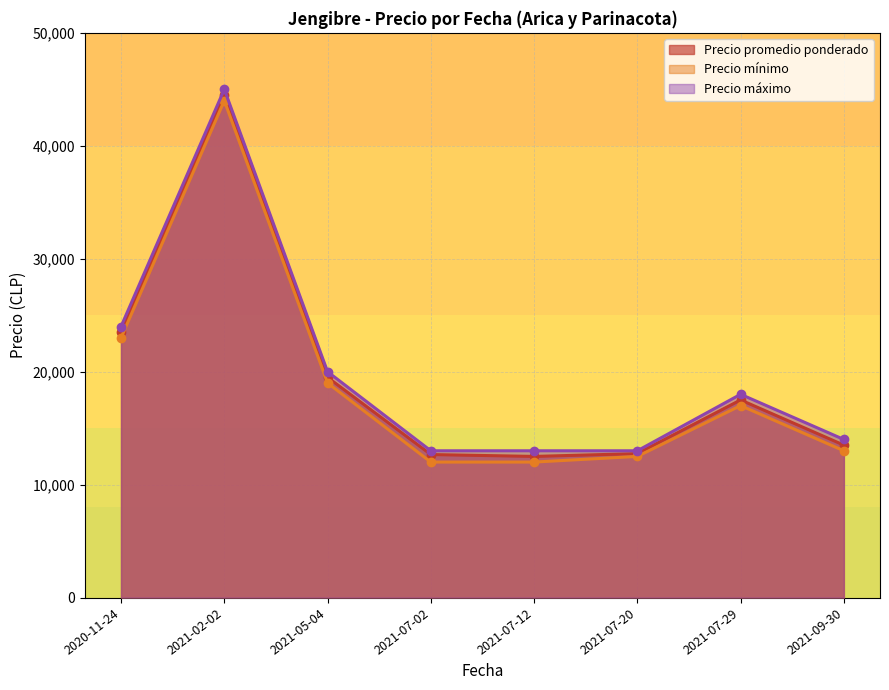

Reading left to right, transcribe all the data shown in this chart.

Precio promedio ponderado: 2021-02-02=44500	2021-07-02=12667	2021-05-04=19500	2020-11-24=23500	2021-07-12=12500	2021-07-20=12750	2021-07-29=17500	2021-09-30=13500
Precio mínimo: 2021-02-02=44000	2021-07-02=12000	2021-05-04=19000	2020-11-24=23000	2021-07-12=12000	2021-07-20=12500	2021-07-29=17000	2021-09-30=13000
Precio máximo: 2021-02-02=45000	2021-07-02=13000	2021-05-04=20000	2020-11-24=24000	2021-07-12=13000	2021-07-20=13000	2021-07-29=18000	2021-09-30=14000